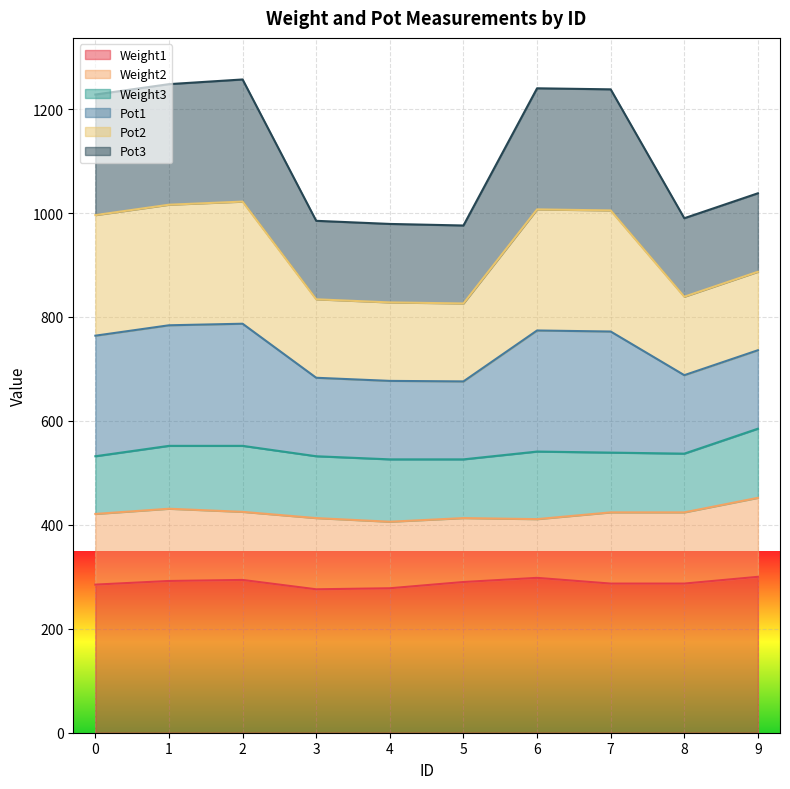

True or false: Pot1 has a value of 671 at 4.

False